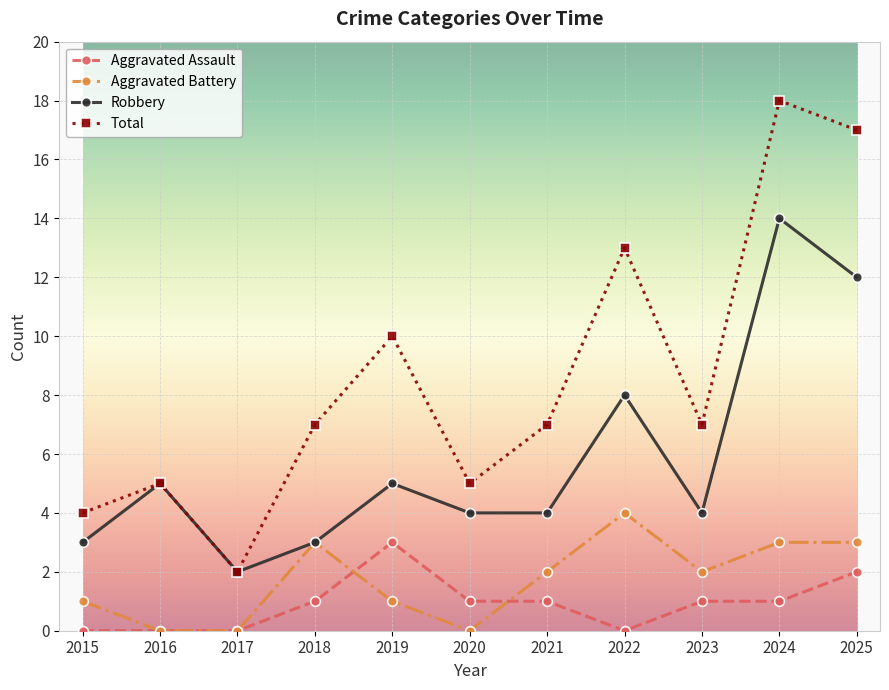

At which category is the sum across all series the highest?

2024